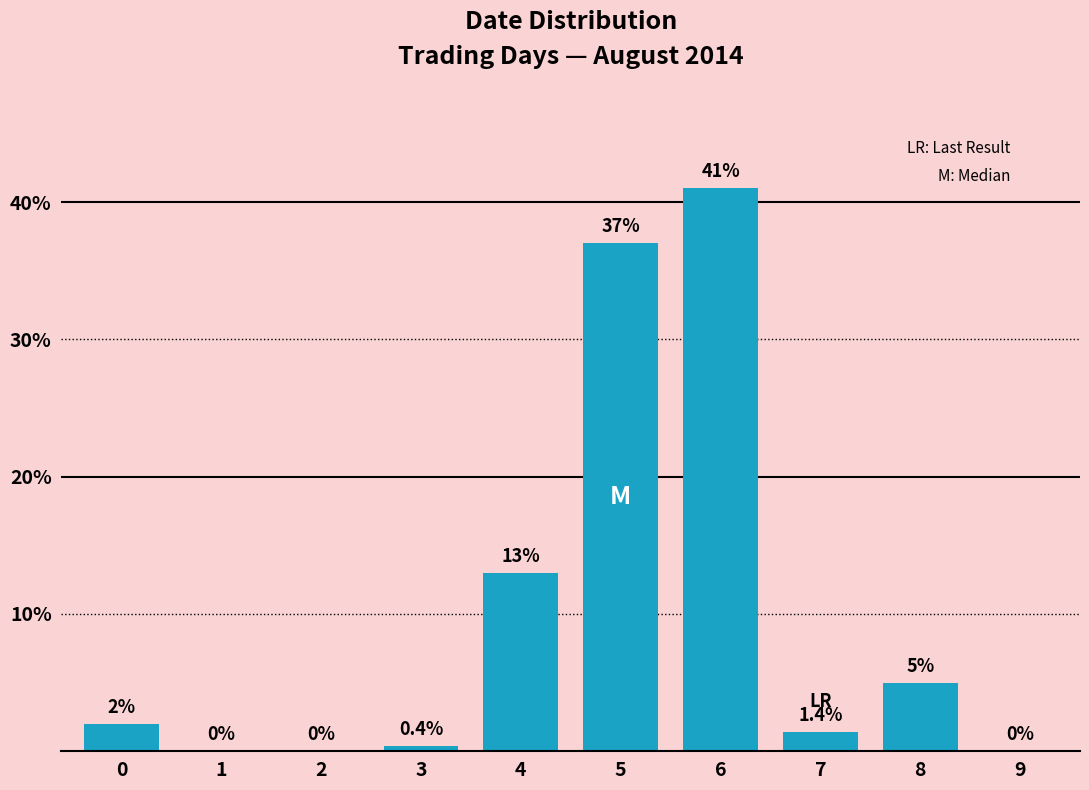

Reading left to right, extract all data points from this chart.

0=2.0	1=0.0	2=0.0	3=0.4	4=13.0	5=37.0	6=41.0	7=1.4	8=5.0	9=0.0